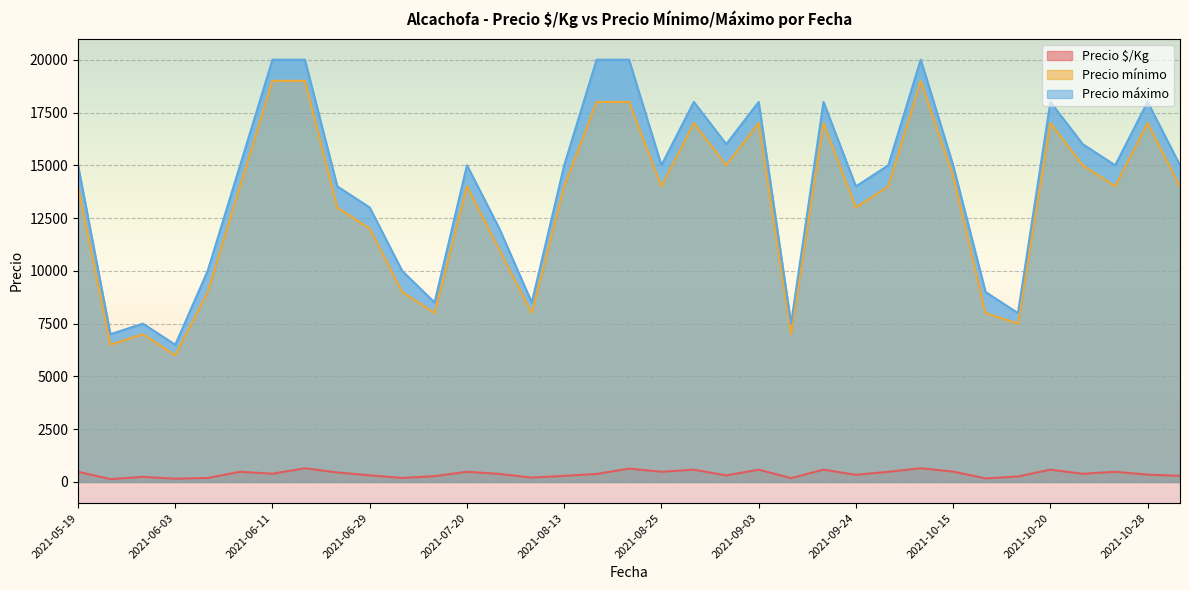

What is the total value across all series at 2021-06-03?

12655